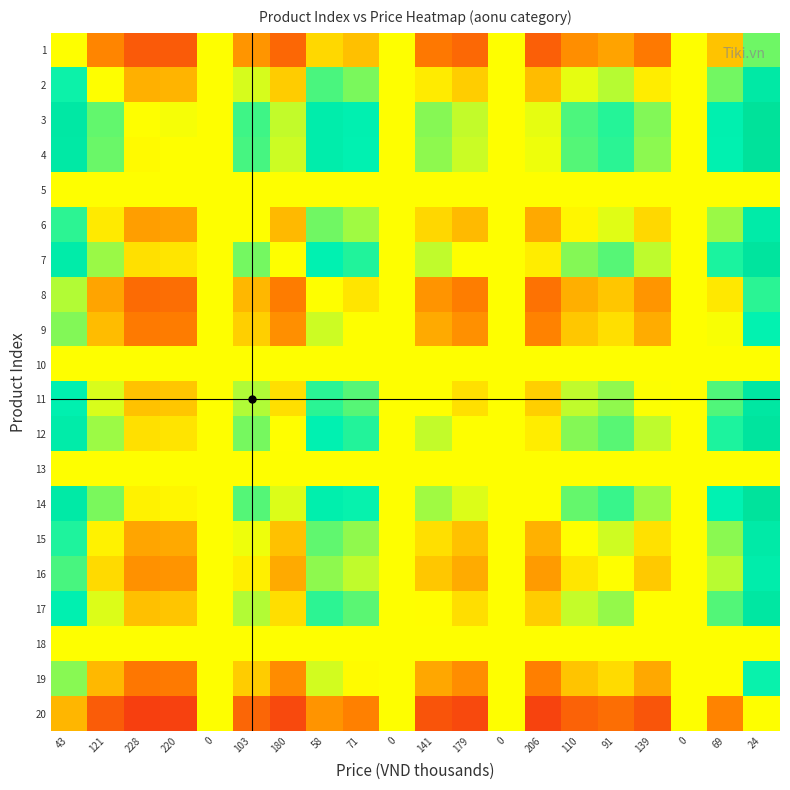

Which label corresponds to the largest value in the chart?

24